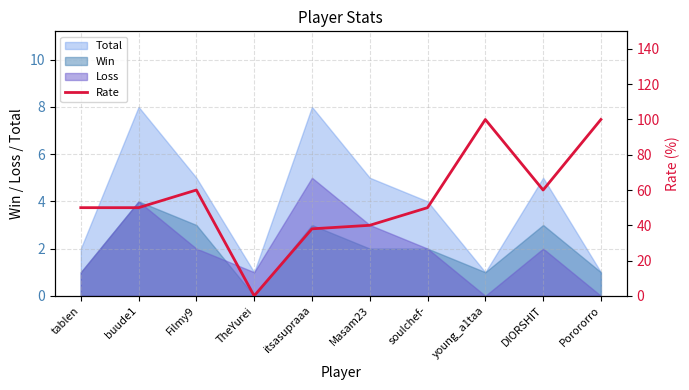

How many positive values are there?

9